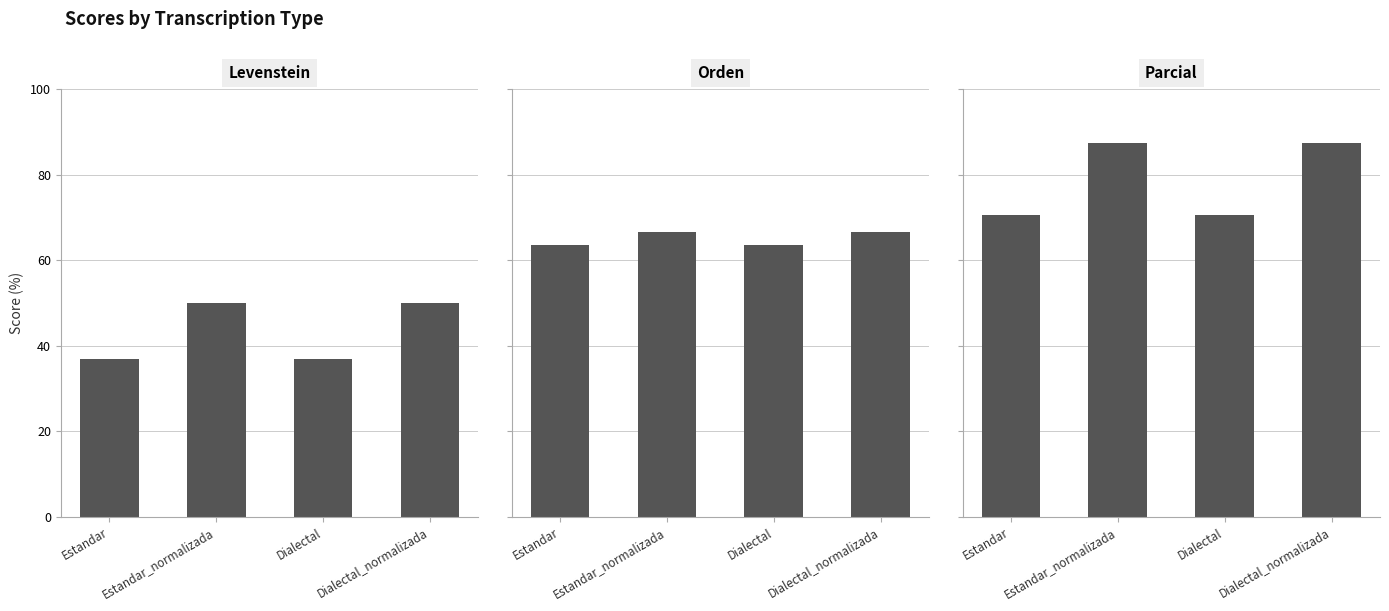

How many groups of bars are there?

4